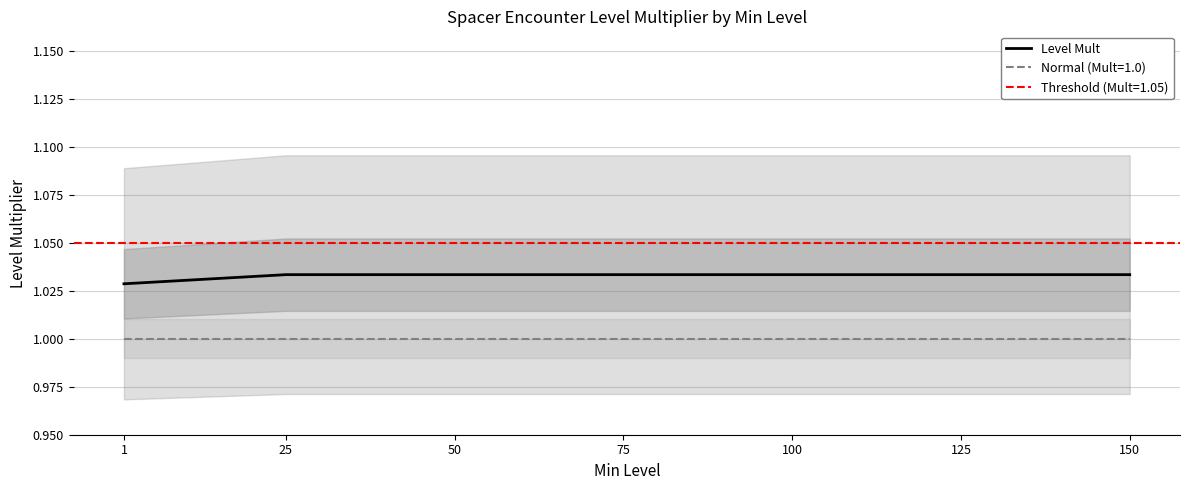

Which label corresponds to the smallest value in the chart?

1